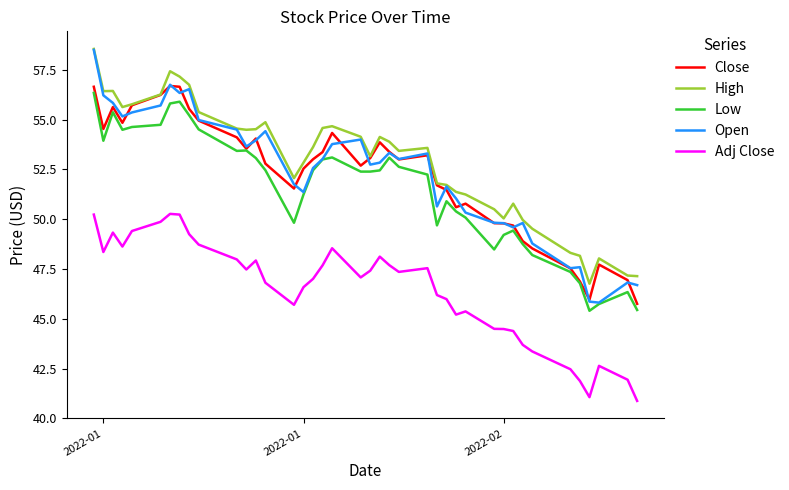

Which series has the largest range (max minus min)?

Open